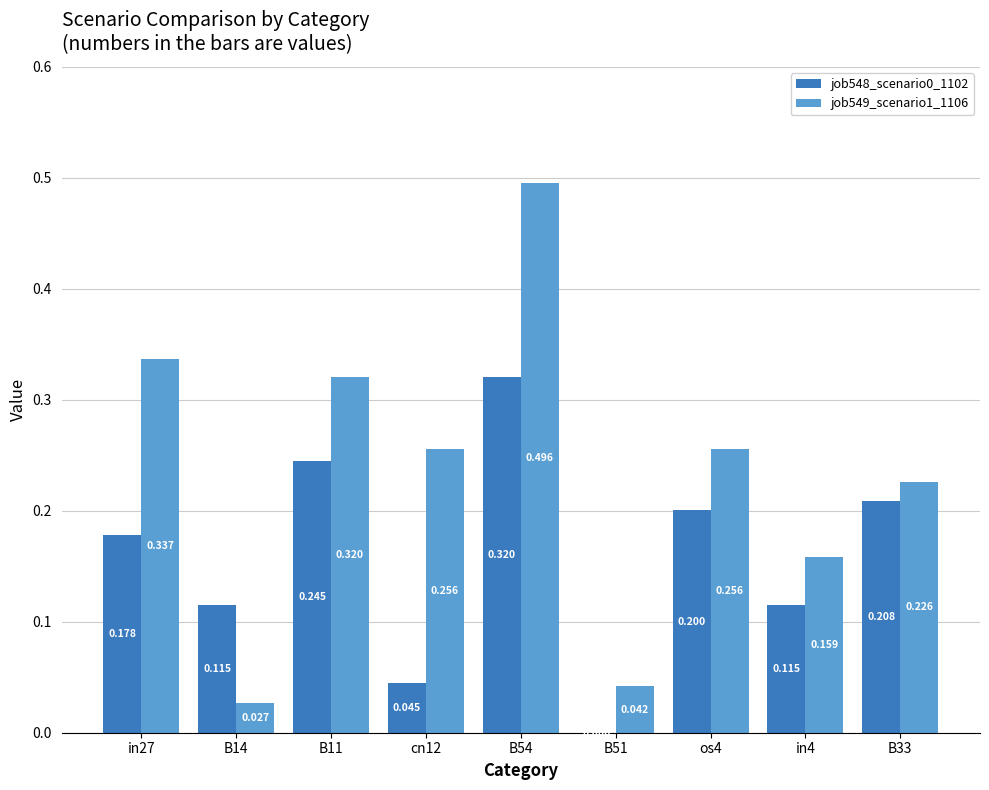

Is the value of job549_scenario1_1106 at cn12 greater than the value of job548_scenario0_1102 at B54?

No